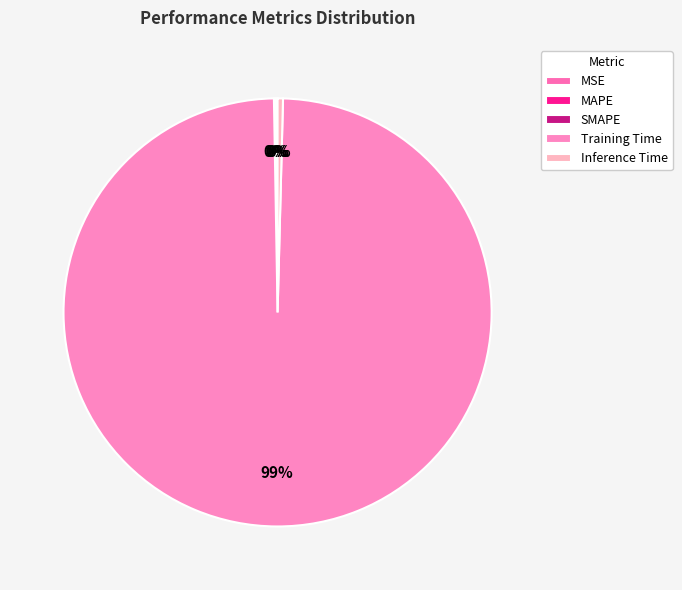

How many slices are in this pie chart?

5